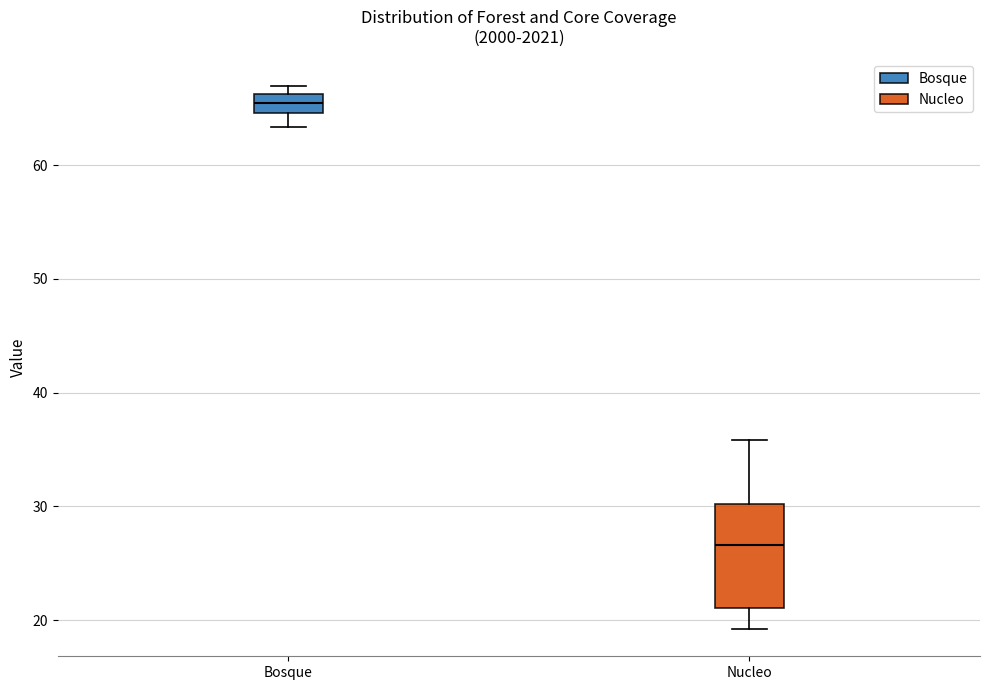

Reading left to right, read every box against the y-axis: the position of its median line, the range the box covers, and the ends of its whiskers. The values are not printed on the chart, so give them approximately, as read against the axis.

Bosque: median 65 (inside the box), box 65 to 66, whiskers 63 to 67
Nucleo: median 27, box 21 to 30, whiskers 19 to 36